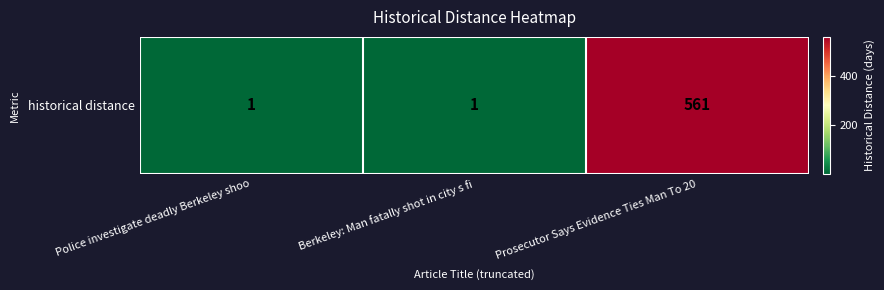

Count the number of values greater than 1.

1